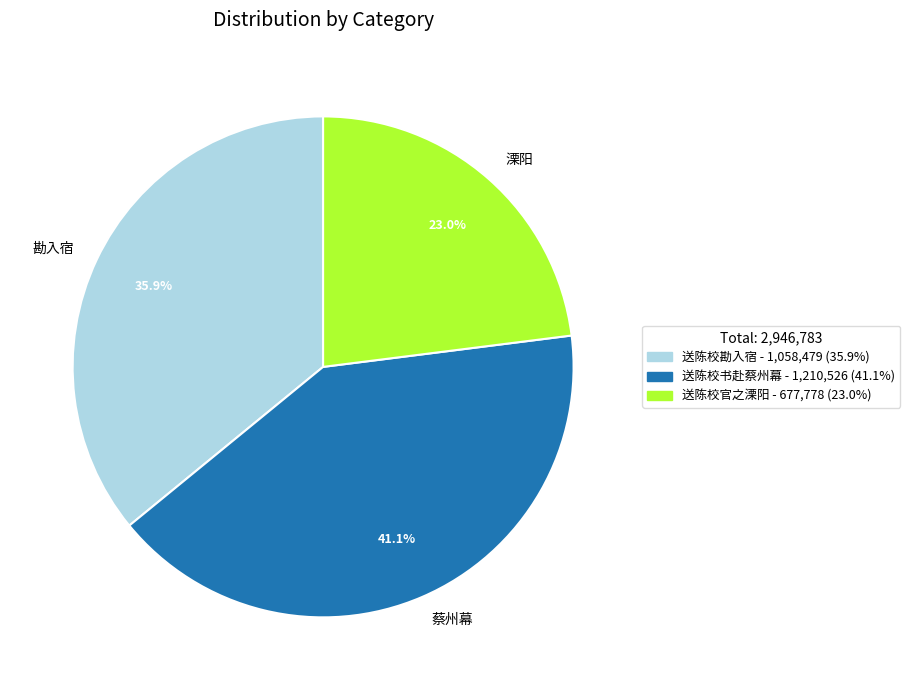

Rank the categories by value from lowest to highest.

溧阳, 勘入宿, 蔡州幕